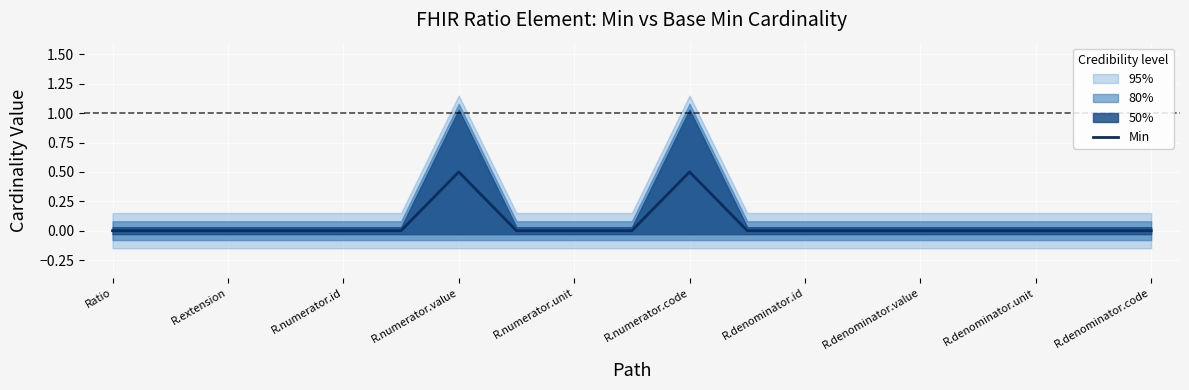

What is the label of the 19th point from the right?

Ratio